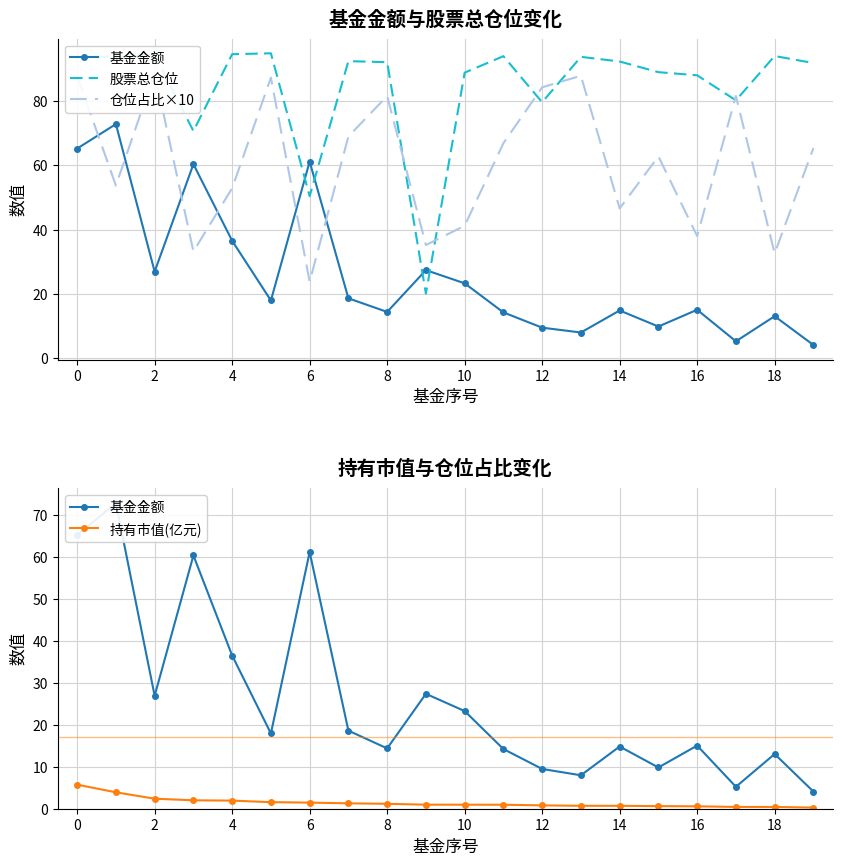

Which series has the largest total across all categories?

股票总仓位